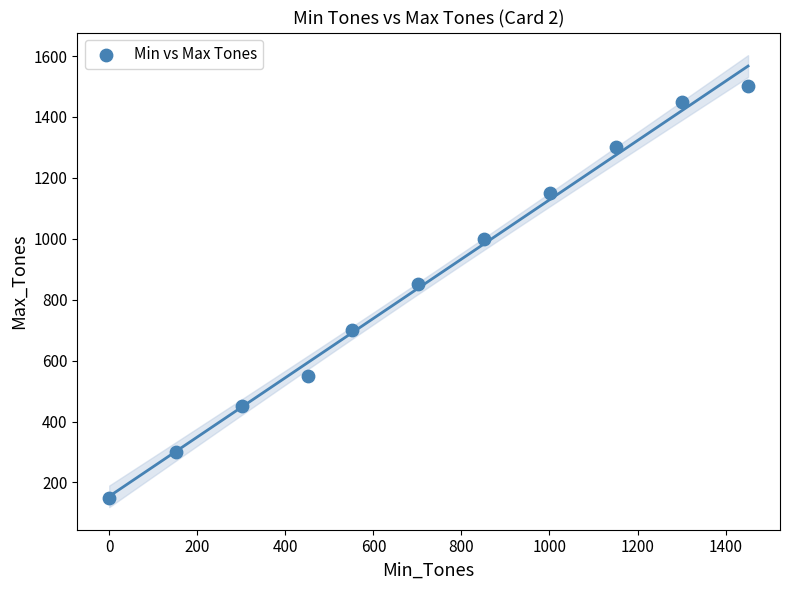

What Y value in the scatter plot is closest to 825?

850